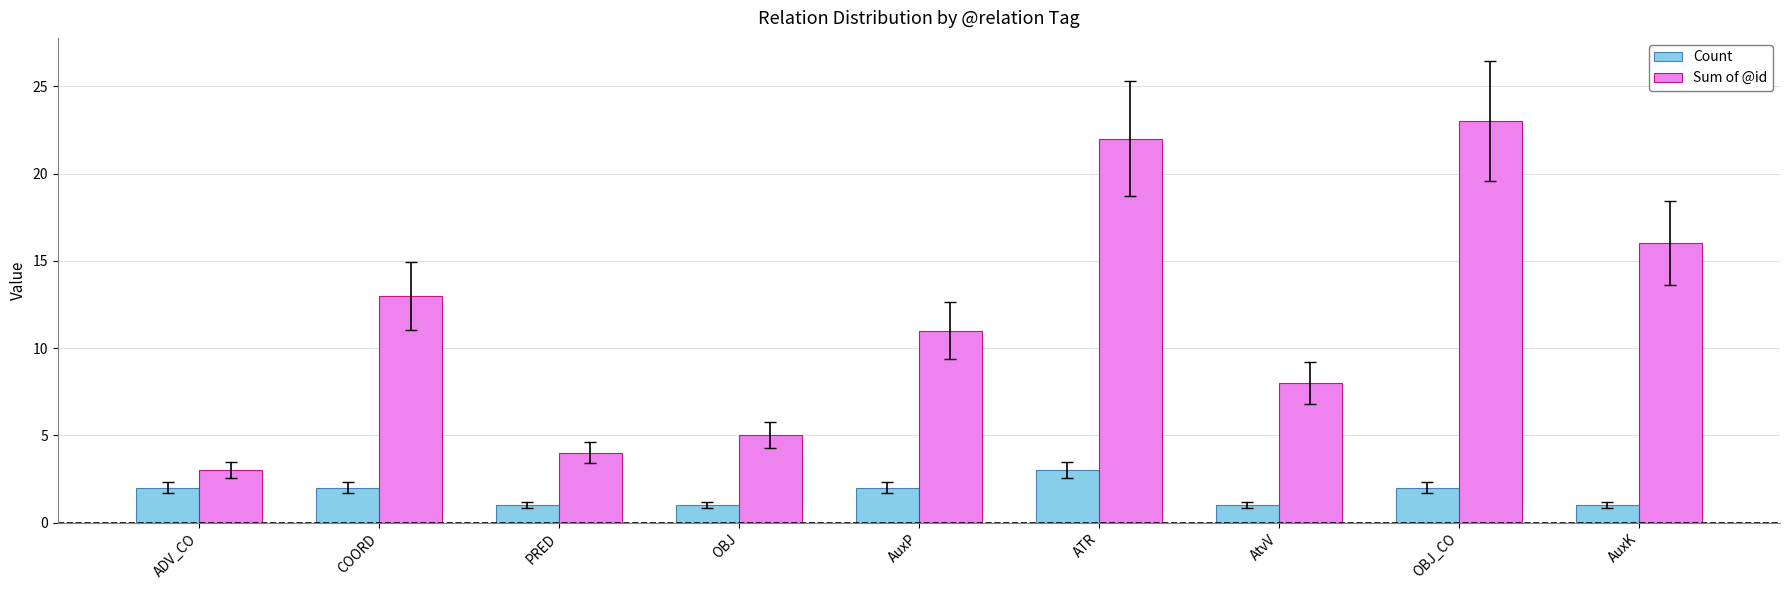

What position from the right is PRED?

7